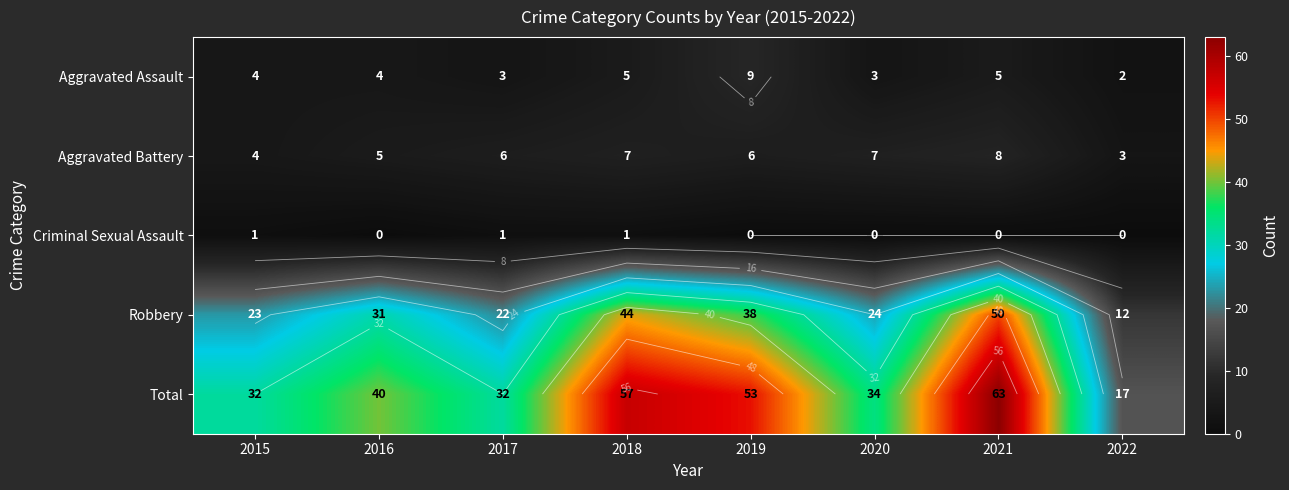

Between 2017 and 2016, which is larger?

2016